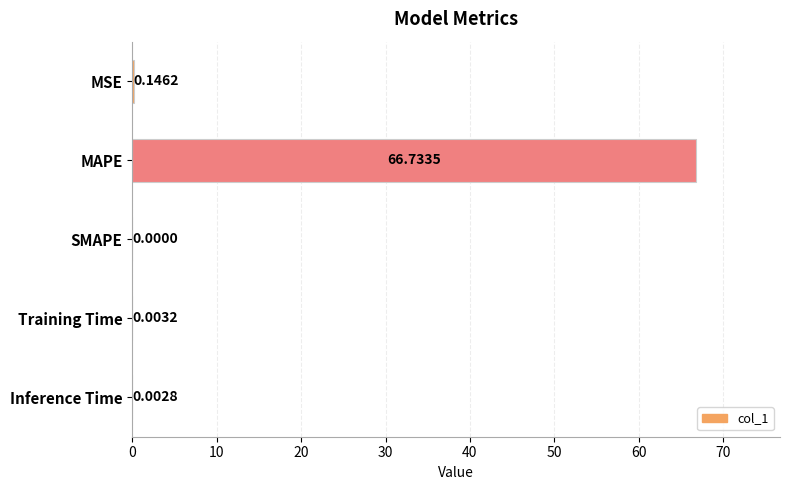

Which category has the highest value across all series?

MAPE